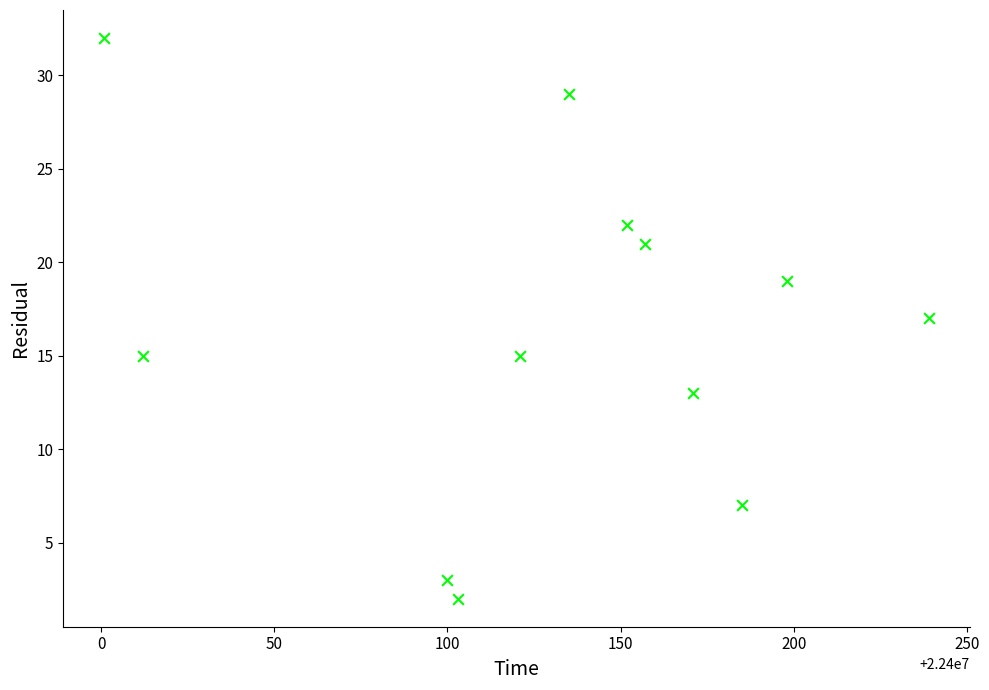

What is the average X value?

22400131